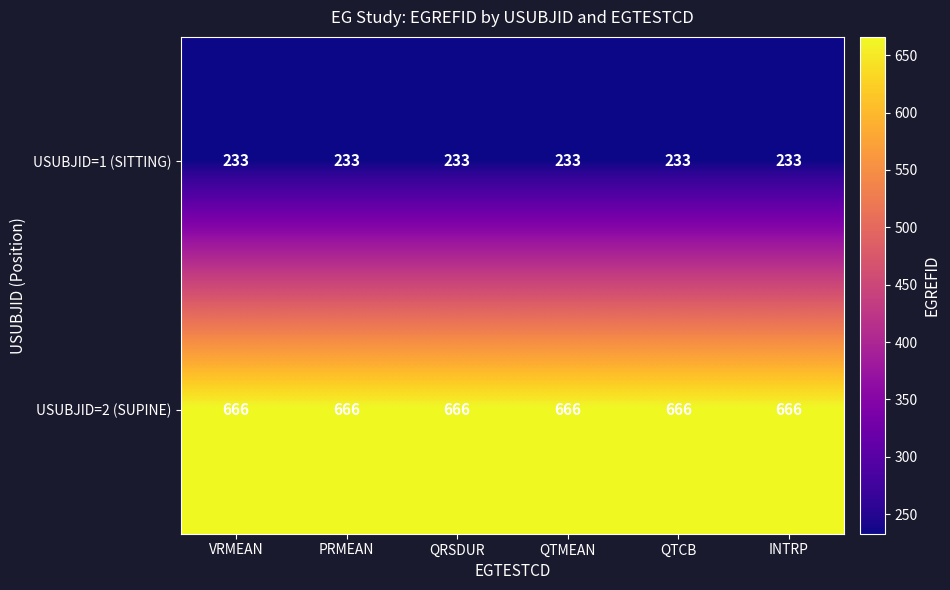

What is the difference between the highest and lowest values at QTMEAN?

433